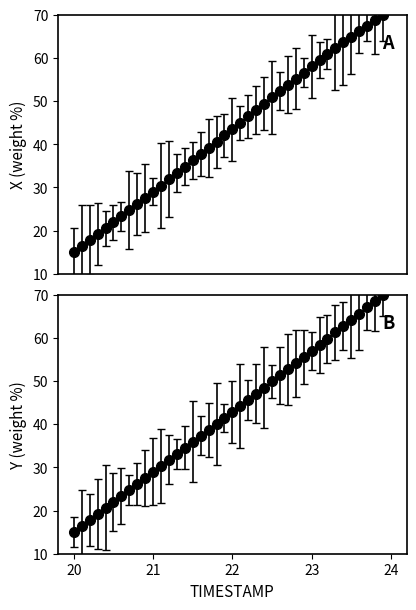

What is the difference between the Y values at 22.5 and 22.4?

1.4